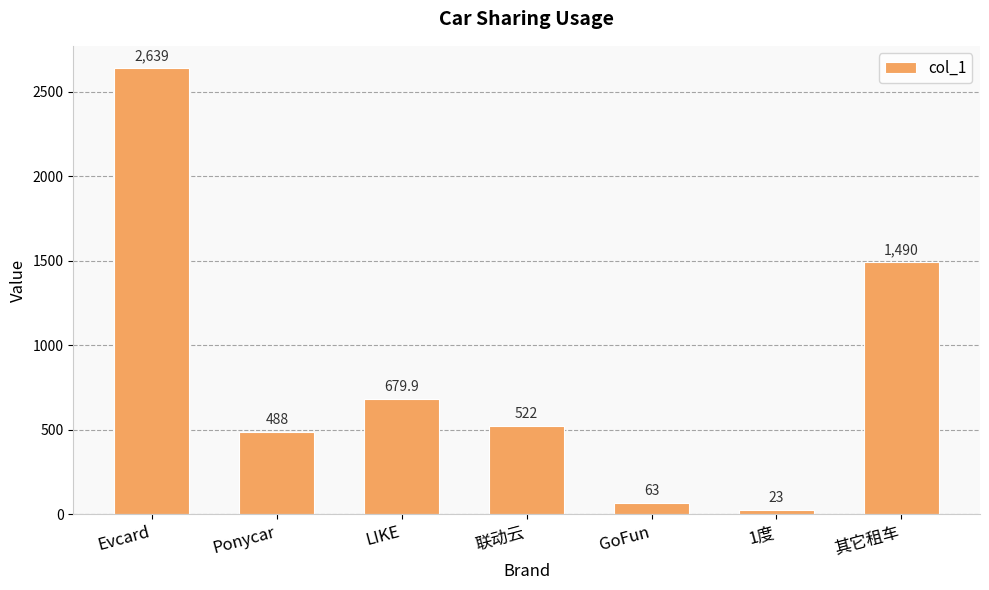

List the labels in order of value, largest first.

Evcard, 其它租车, LIKE, 联动云, Ponycar, GoFun, 1度